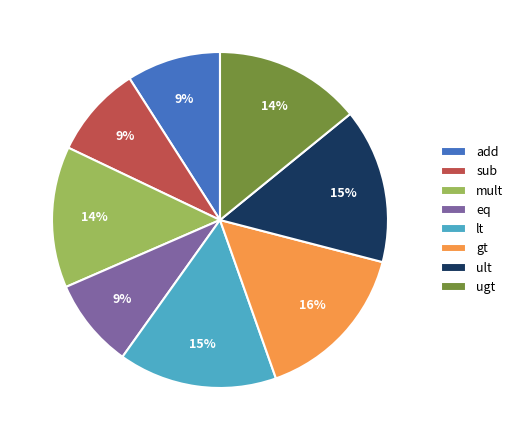

How many slices are in this pie chart?

8